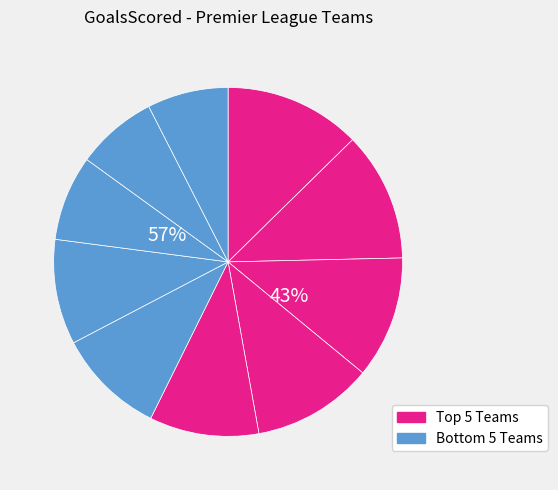

What portion of the pie excludes Chelsea?

89.9%